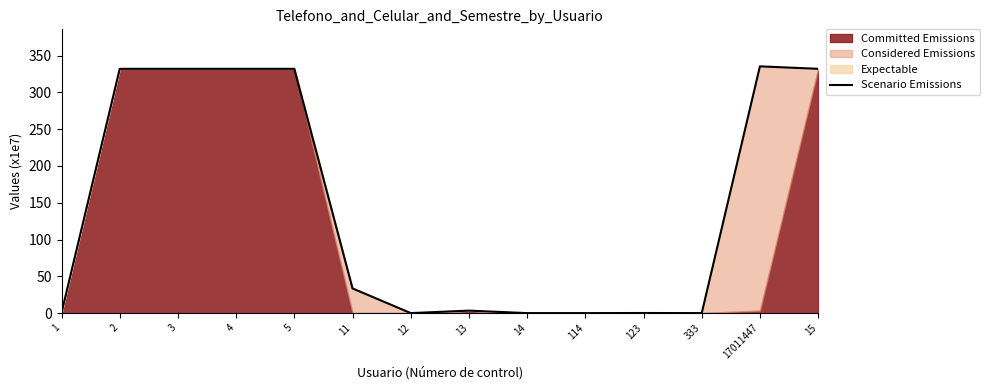

What is the ratio of the value at 2 to the value at 17011447?

1.0